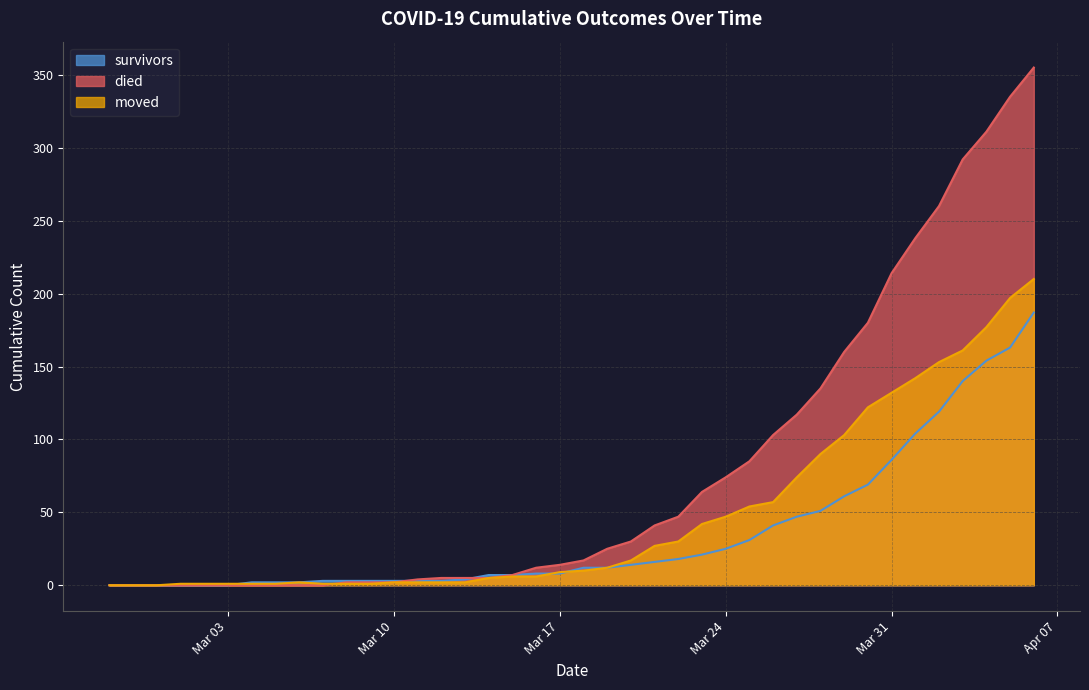

Rank the series at 2020-03-05 from lowest to highest value.

died, moved, survivors